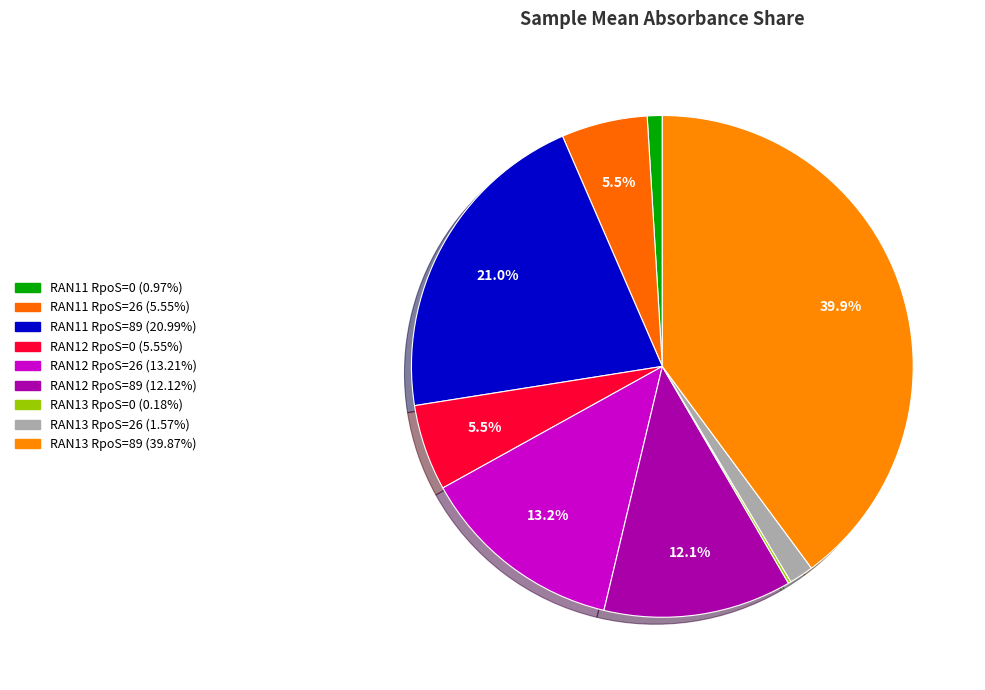

How many slices are in this pie chart?

9